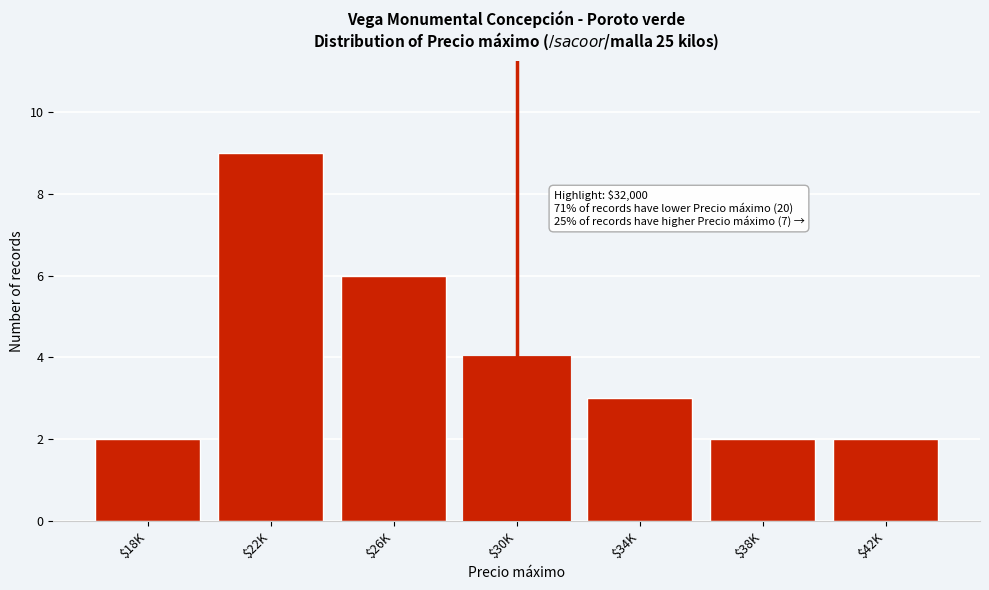

Reading left to right, what are all the values shown in this chart?

2	9	6	4	3	2	2